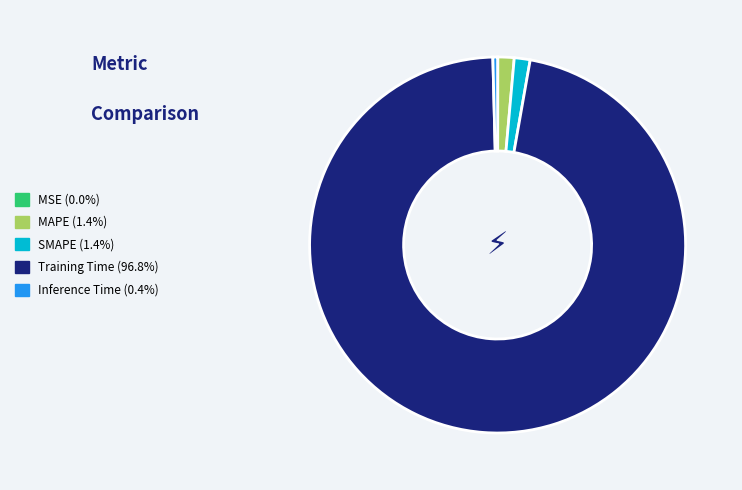

Which slice represents more than half of the pie?

Training Time